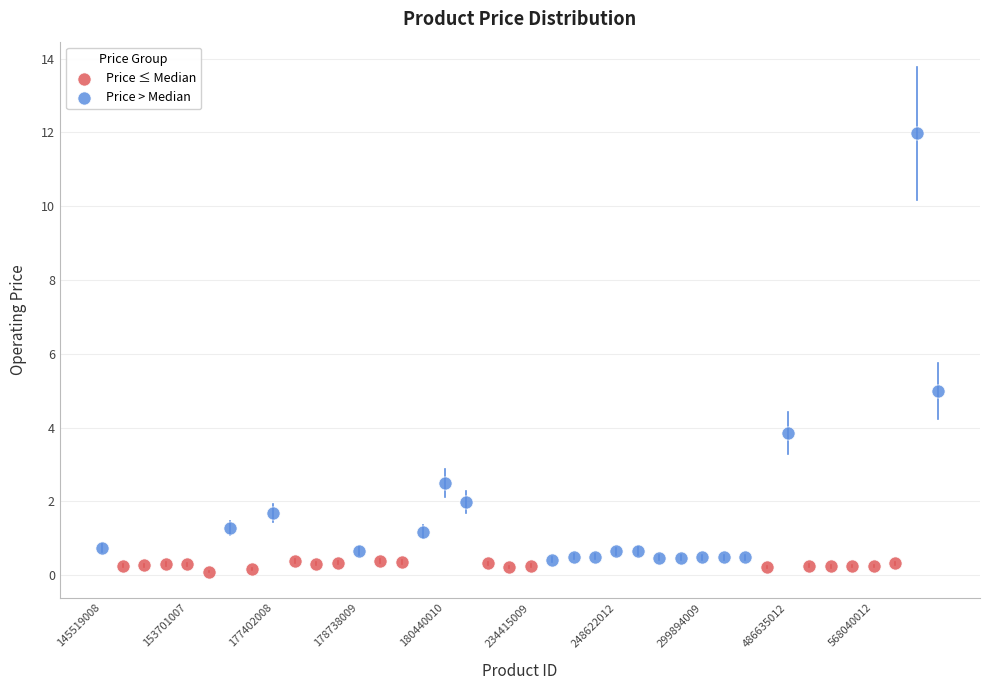

Which series has the largest Y range (max minus min)?

Price > Median